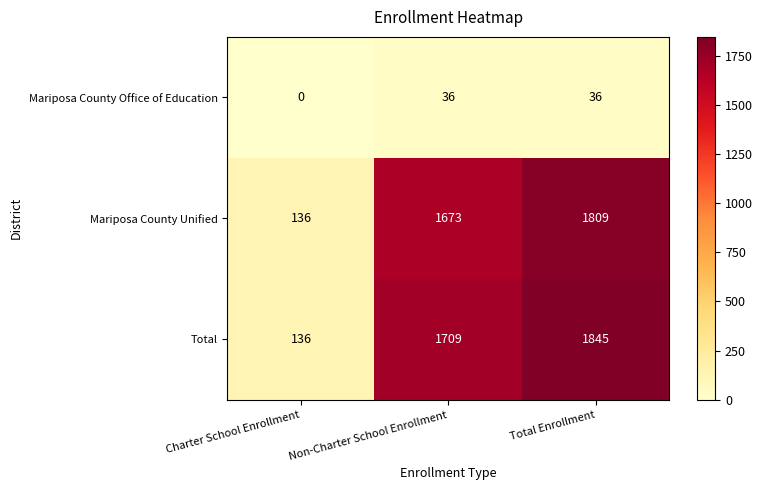

At which label does Total reach its minimum?

Charter School Enrollment